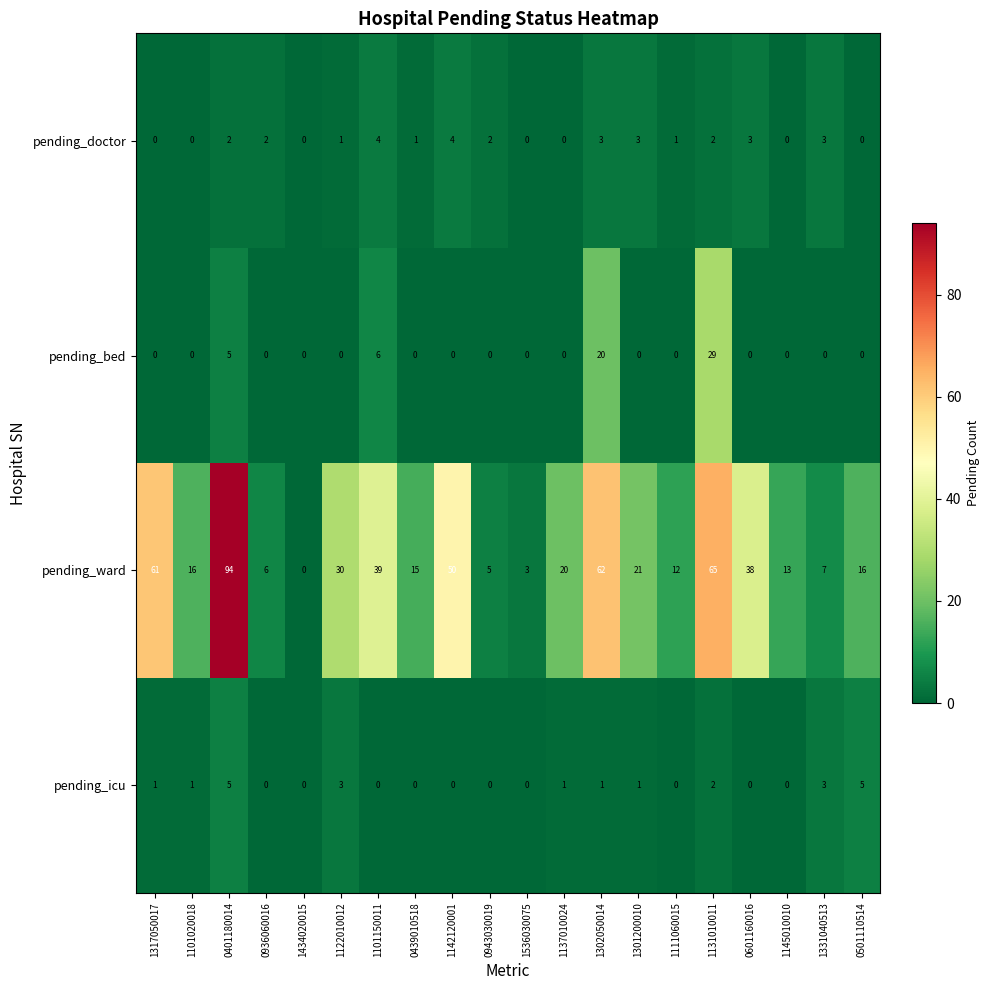

Rank the series by their maximum value, from highest to lowest.

pending_ward, pending_bed, pending_icu, pending_doctor